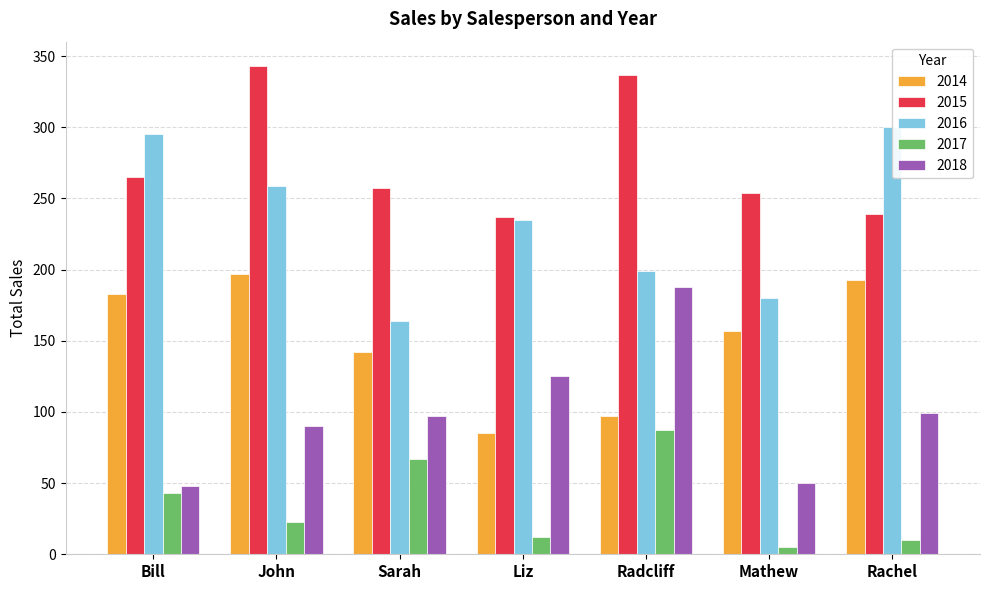

What value does the 2015 series have at Radcliff?

337